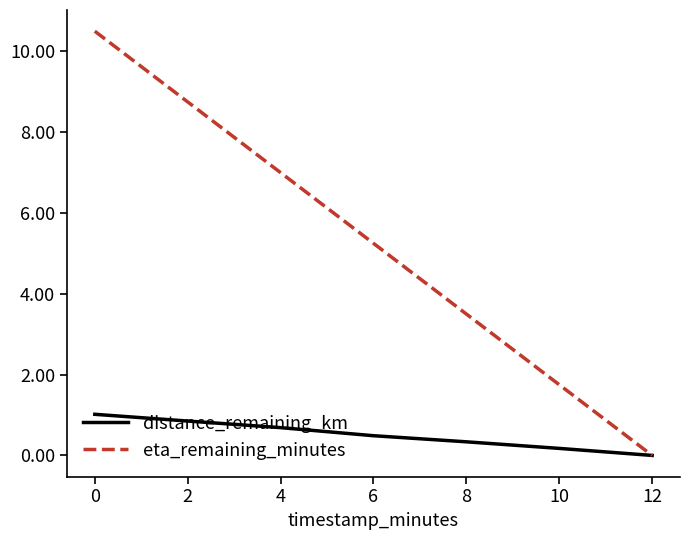

What is the difference between the highest and lowest values at 8?

3.2